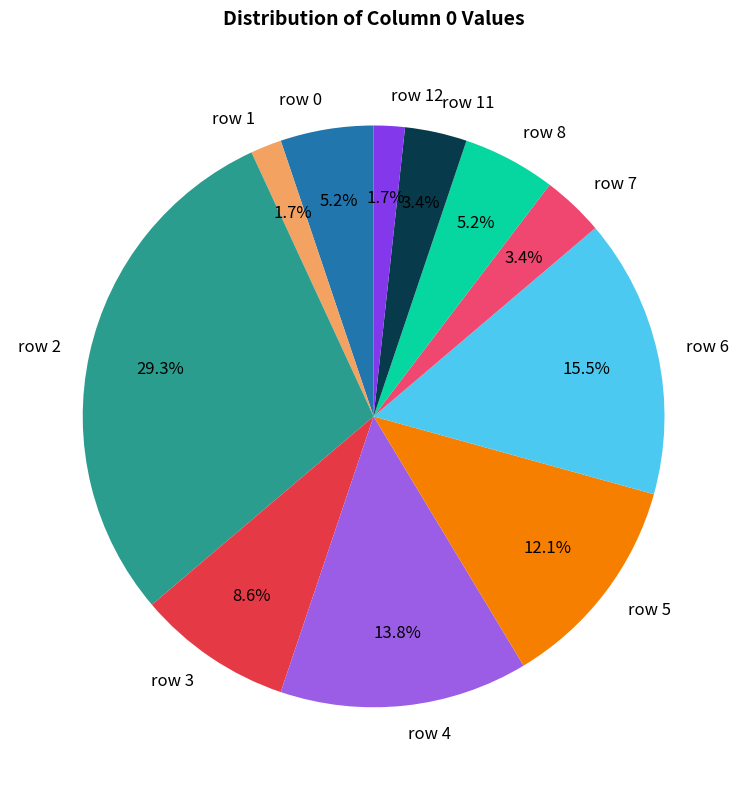

Is there any slice that represents more than half of the pie?

No